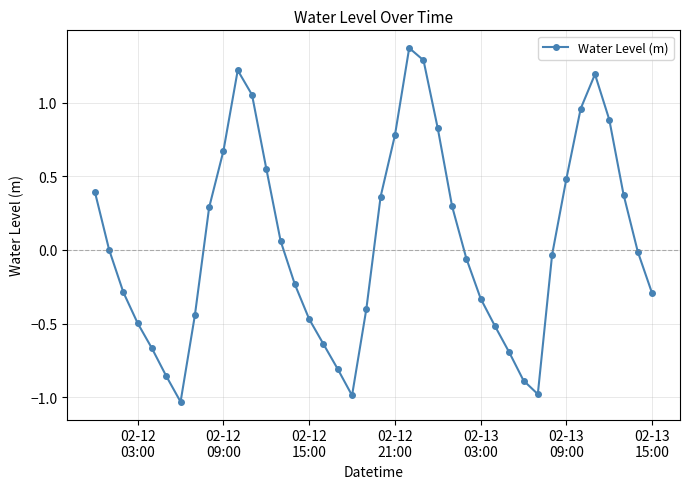

What is the difference between the maximum and second lowest values?

2.4